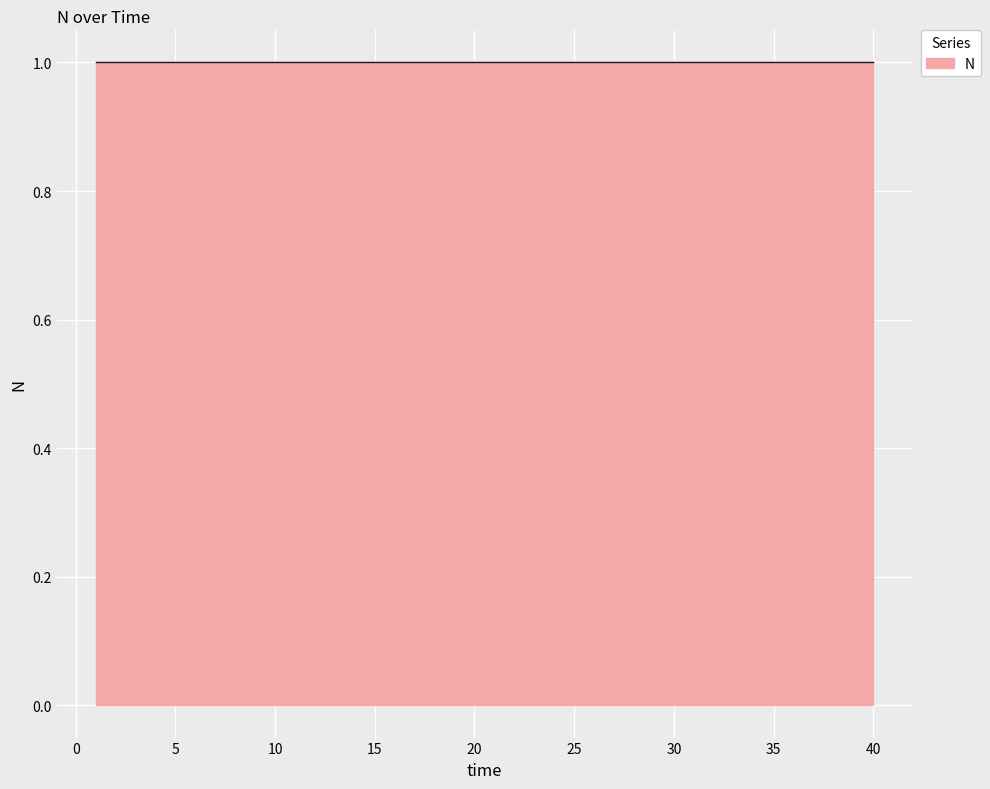

How many lines are shown in the chart?

1